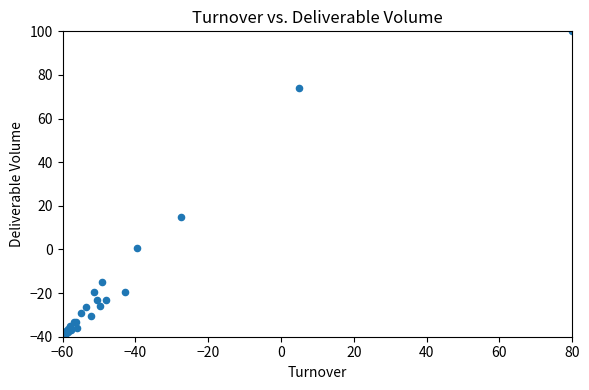

What Y value in the scatter plot is closest to 30?

14.8